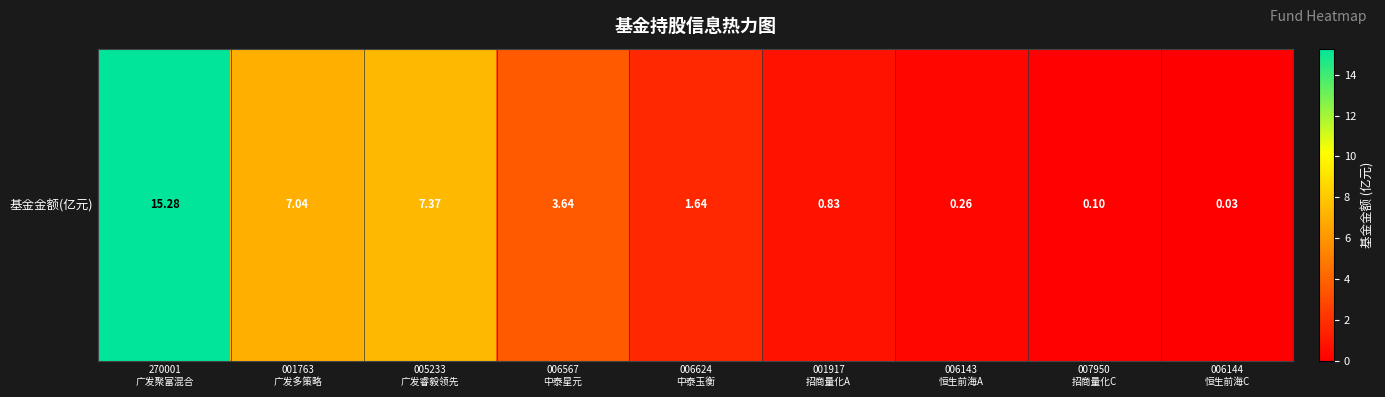

What is the average value?

4.0